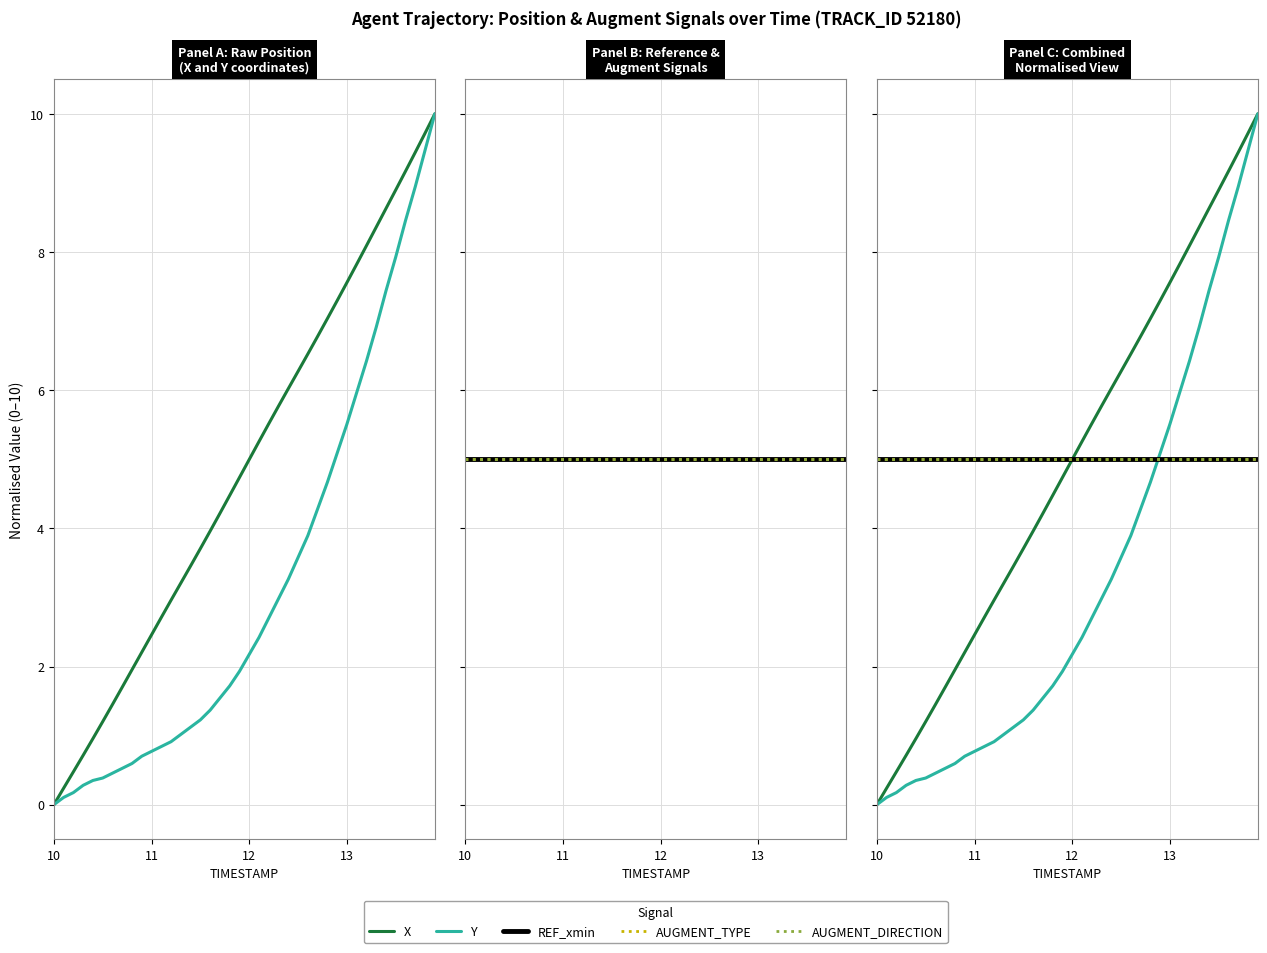

True or false: X has a value of 1.6 at 4.

False